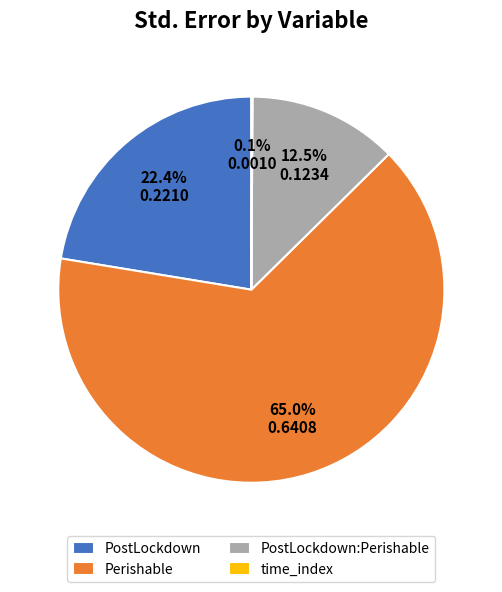

Which category accounts for the majority?

Perishable